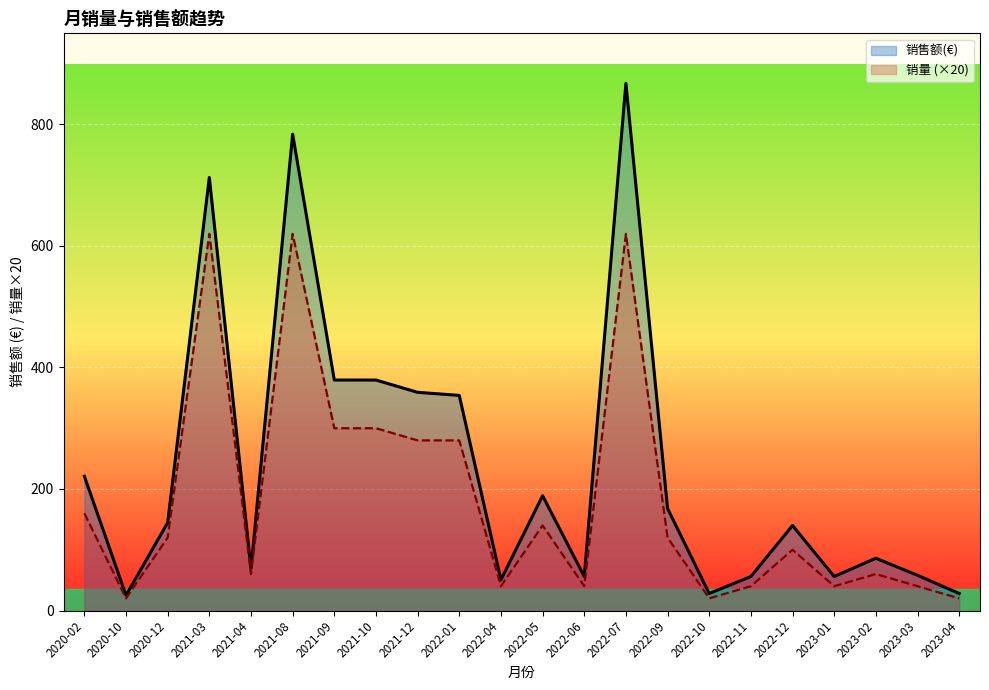

What are all the series names shown in the legend?

销售额(€), 销量 (×20)